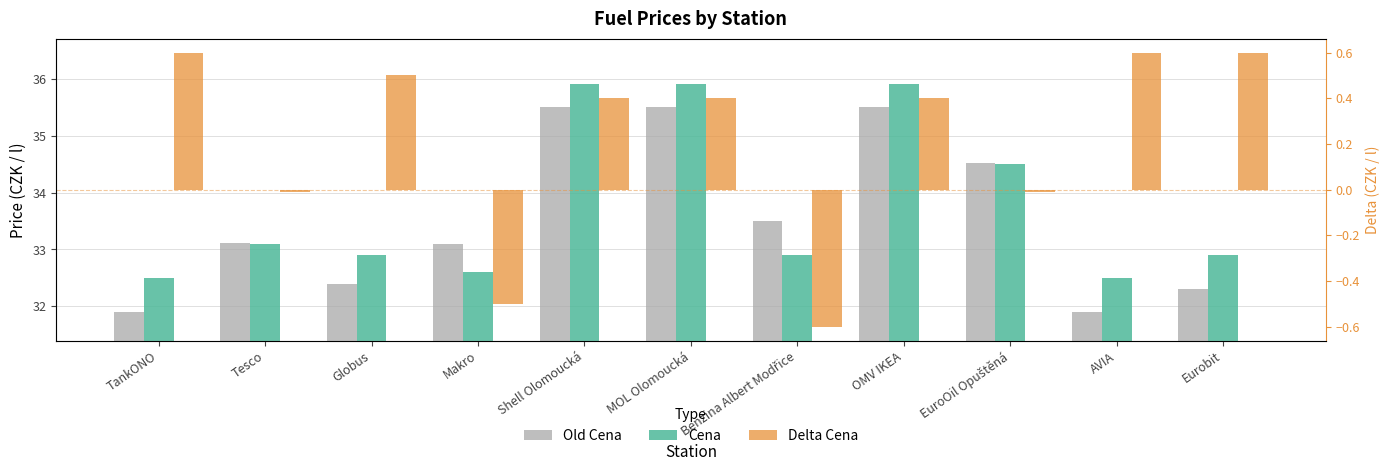

How many data points in Old Cena are above 33?

7